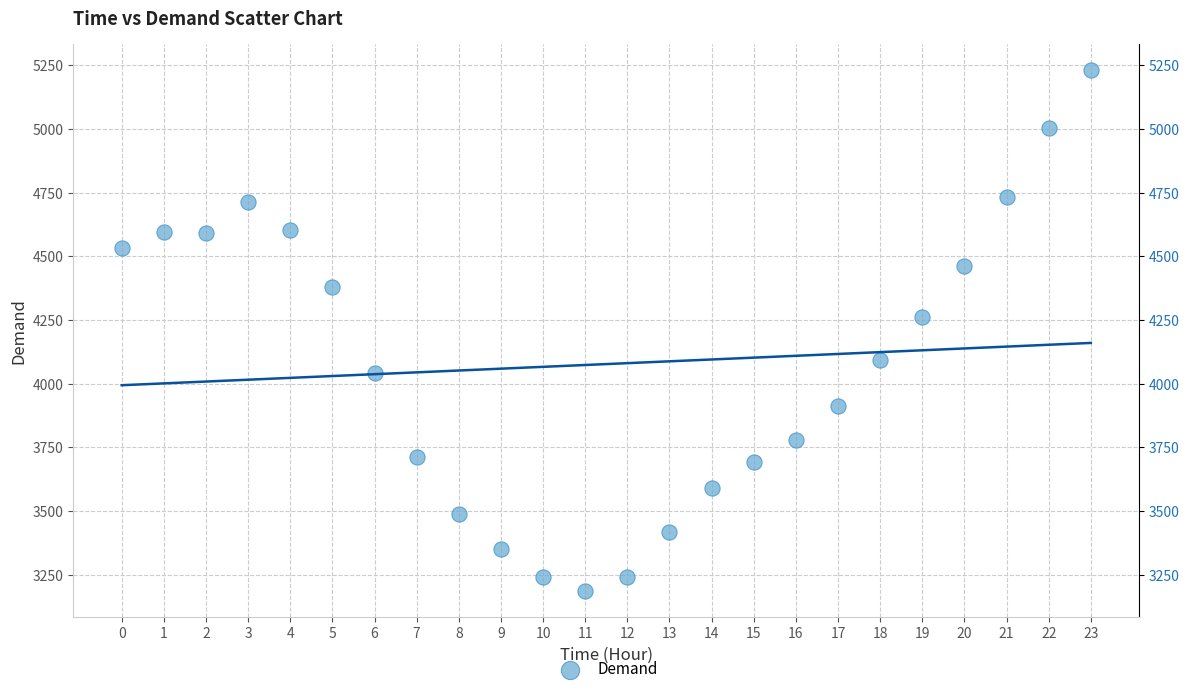

What is the range of Y values (max minus min)?

2045